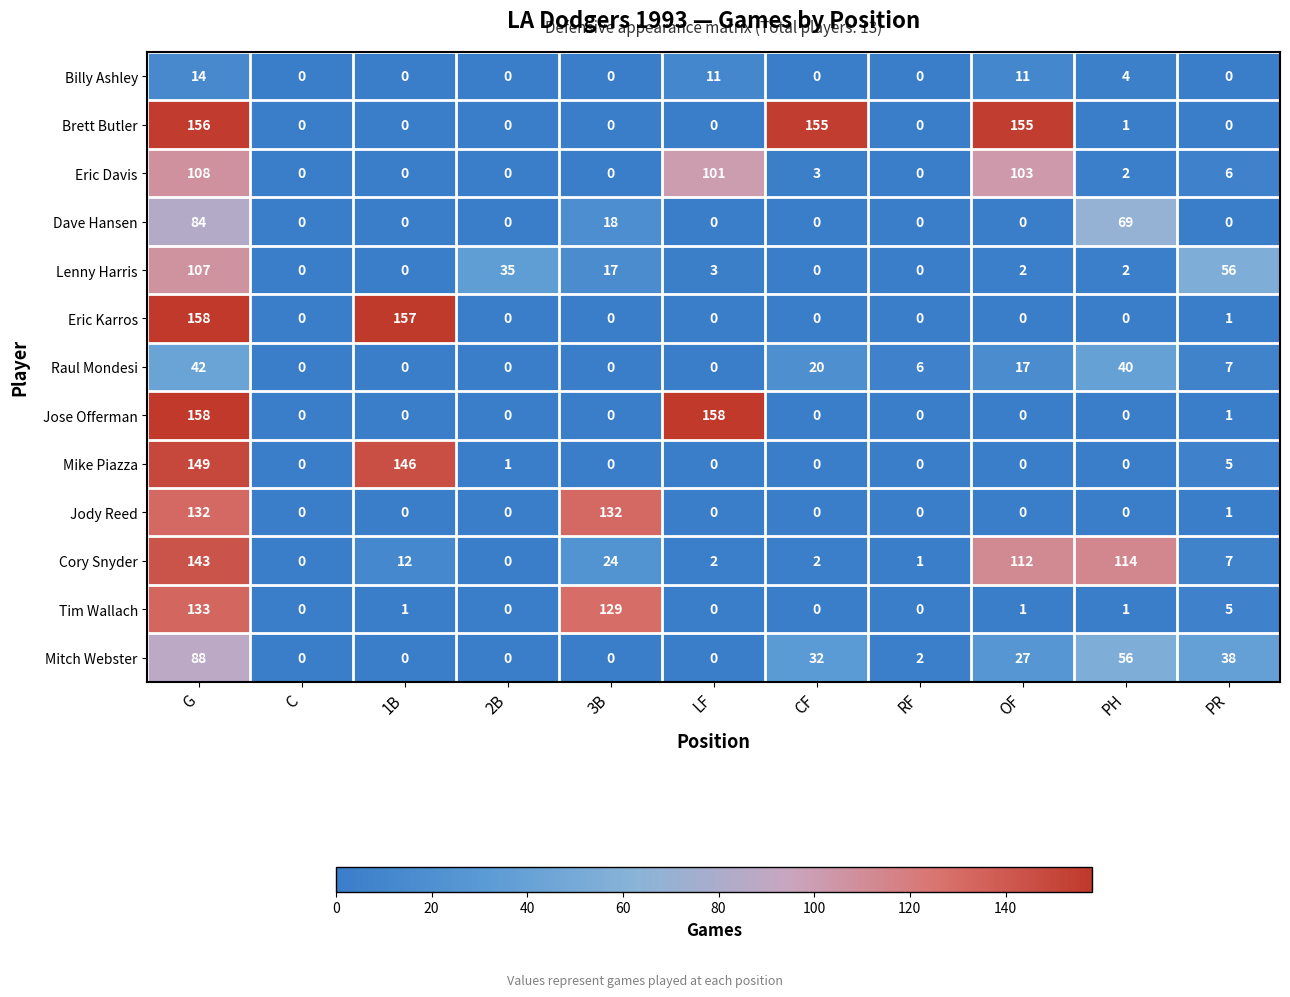

Which series has the largest total across all categories?

Brett Butler